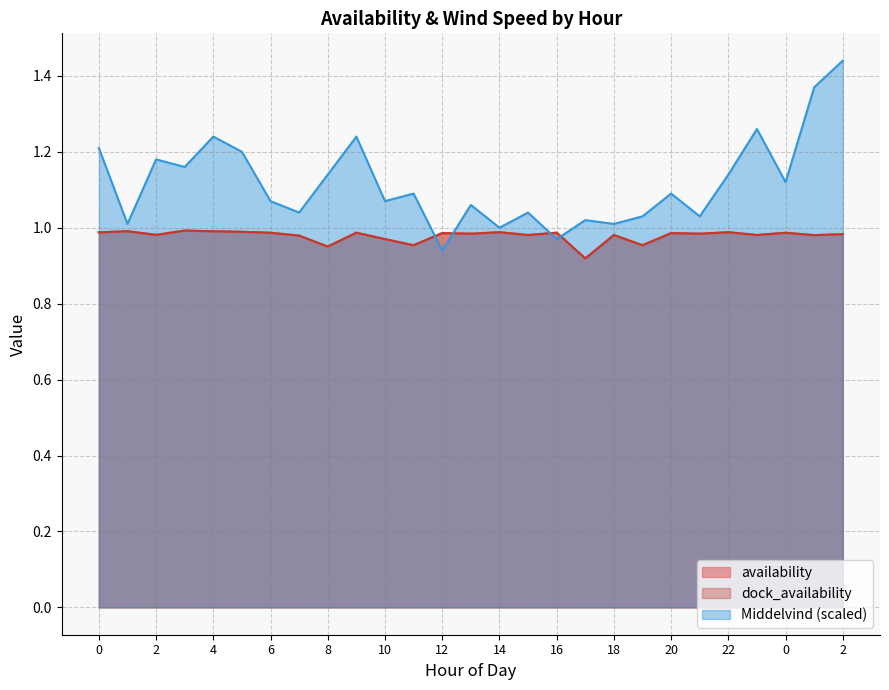

Is it true that Middelvind equals 1.1 at 8?

True